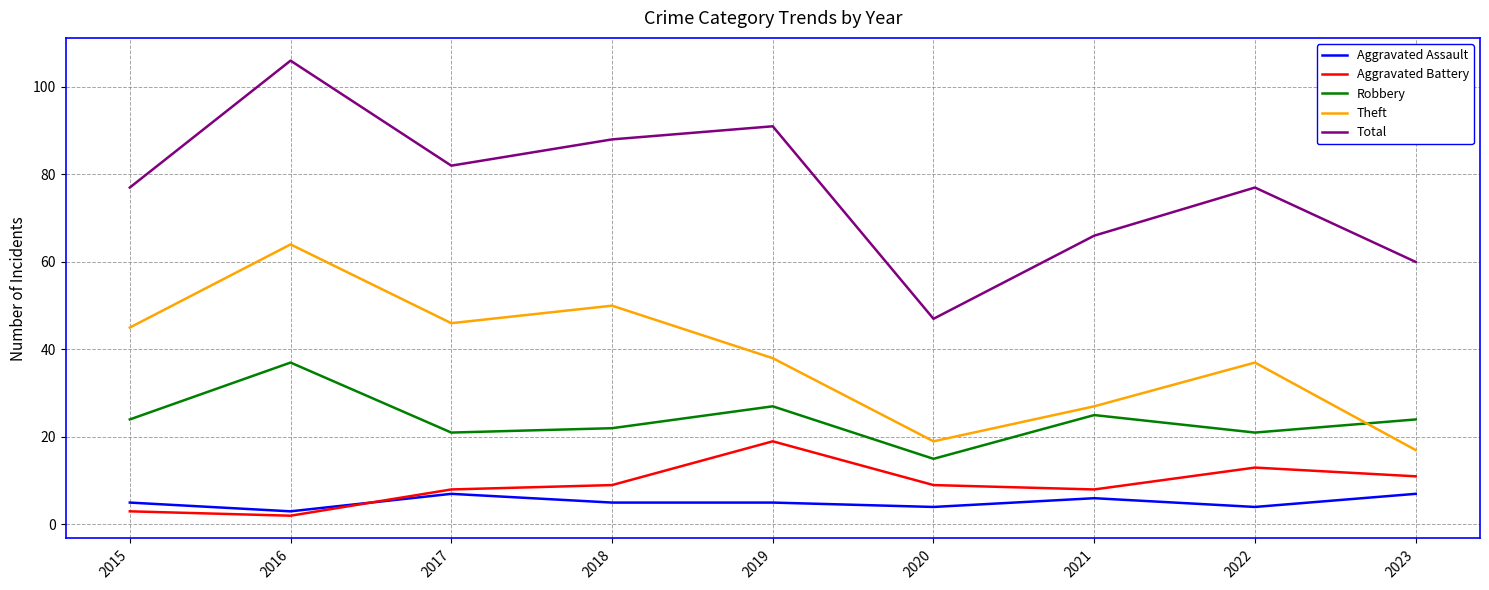

Is the value of Theft at 2016 greater than the value of Total at 2020?

Yes